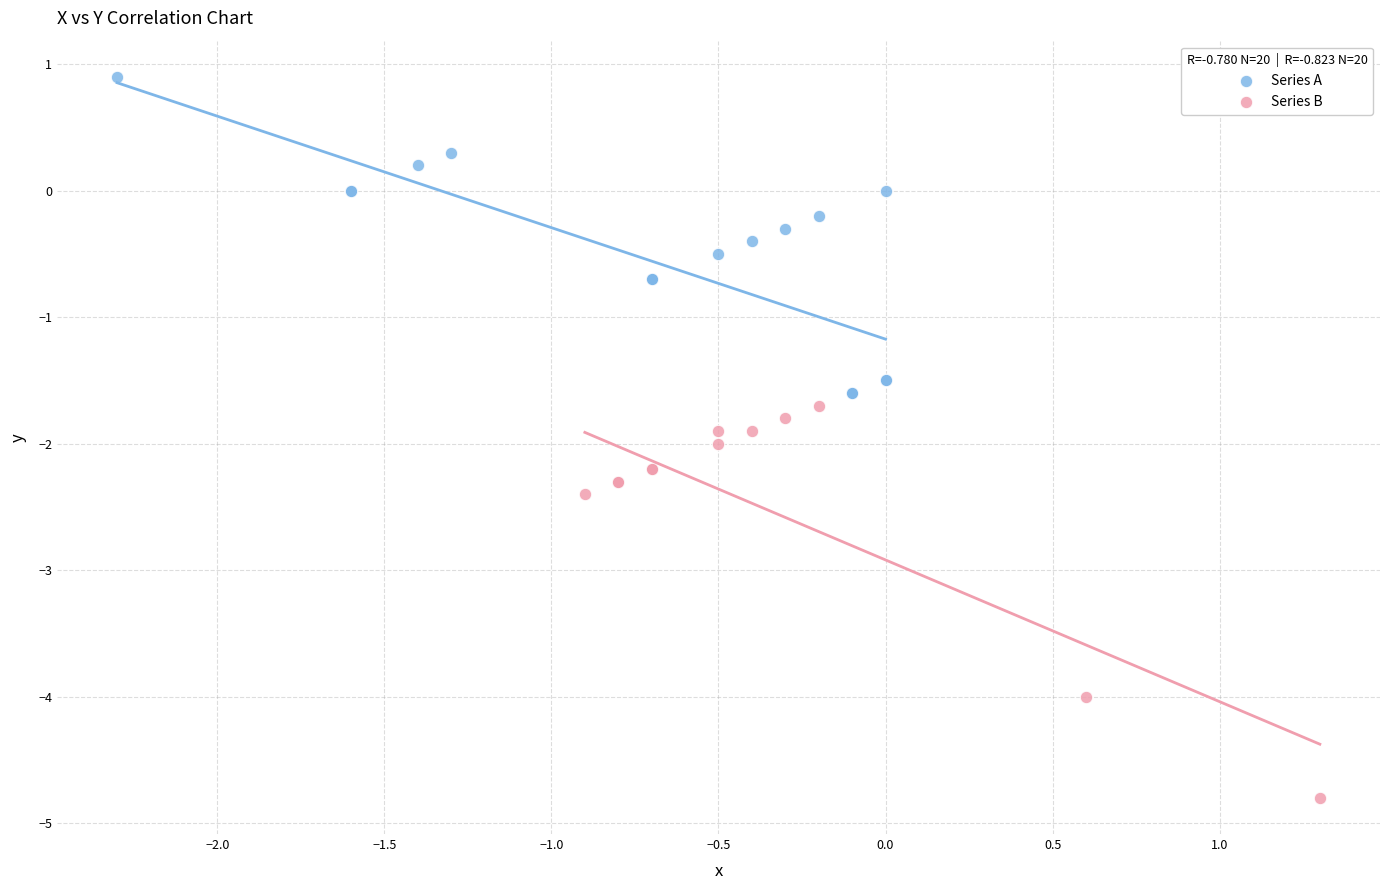

Which series has the widest spread of Y values?

Series B